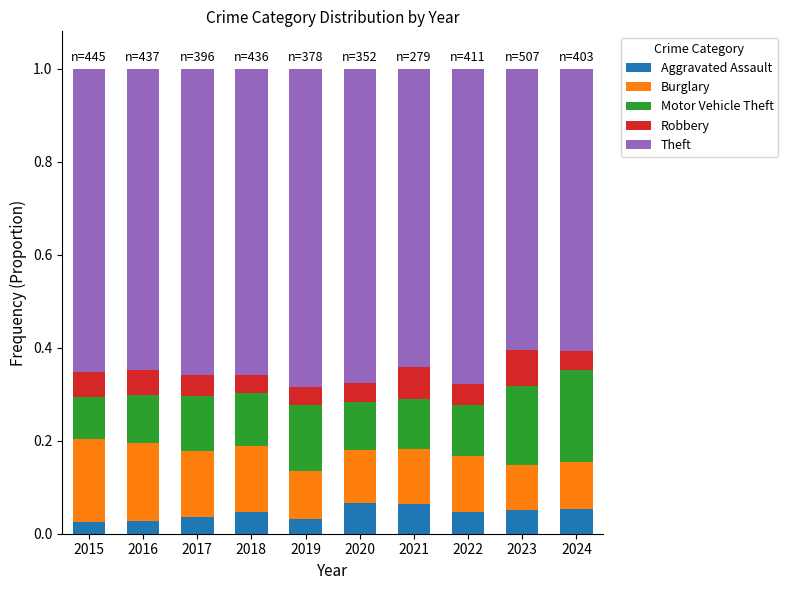

Count the Aggravated Assault values in the range 0 to 1.

10